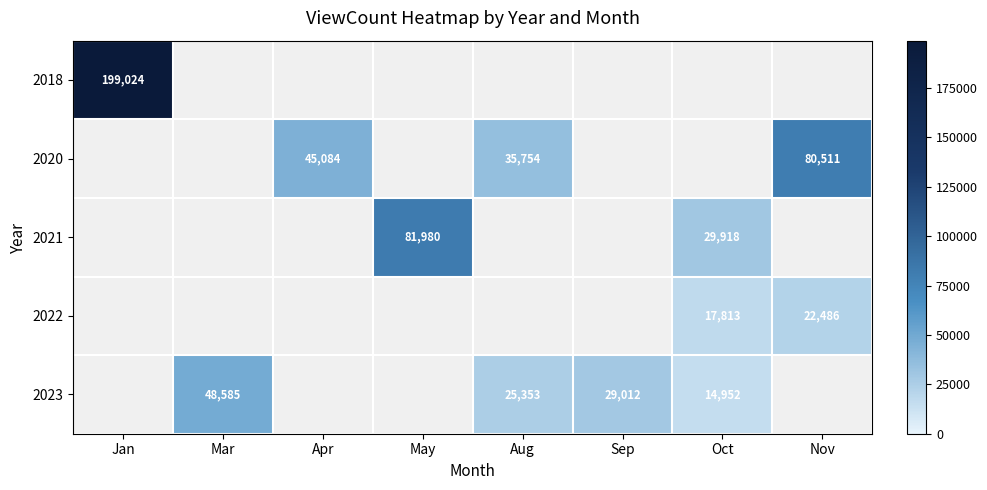

What is the total value across all series at Aug?

61107